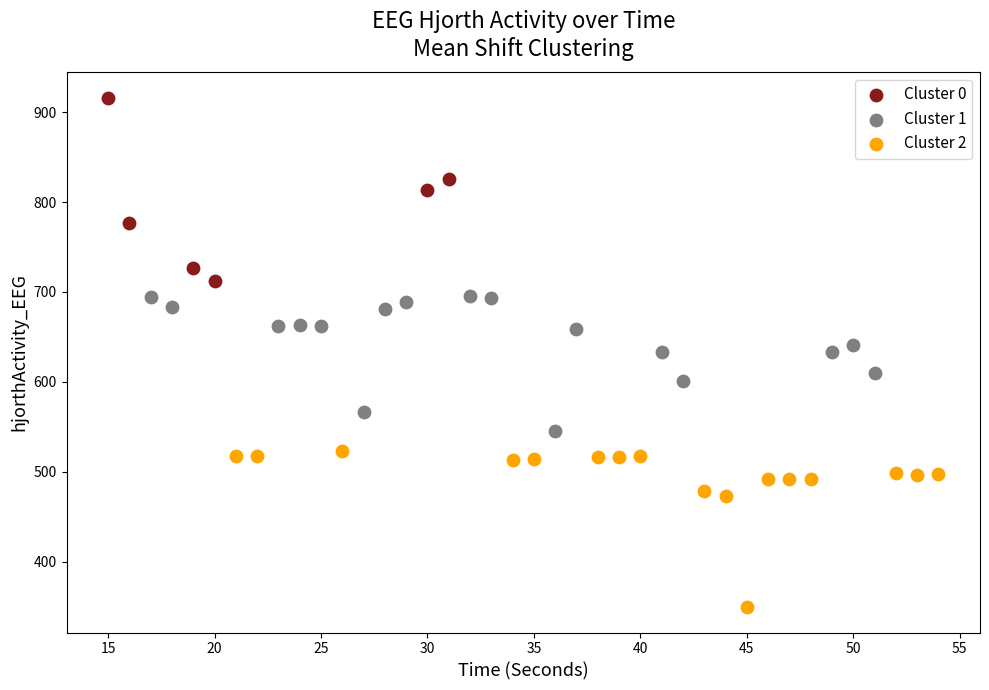

Which series reaches the maximum Y coordinate?

Cluster 0